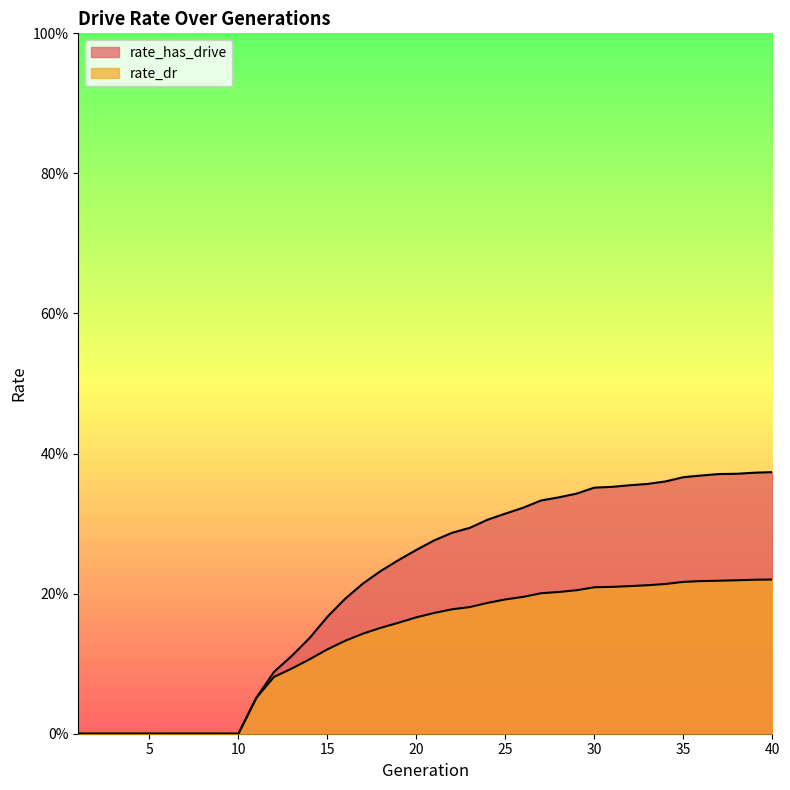

What is the value of the rate_dr point at the 28th from the left?

0.2